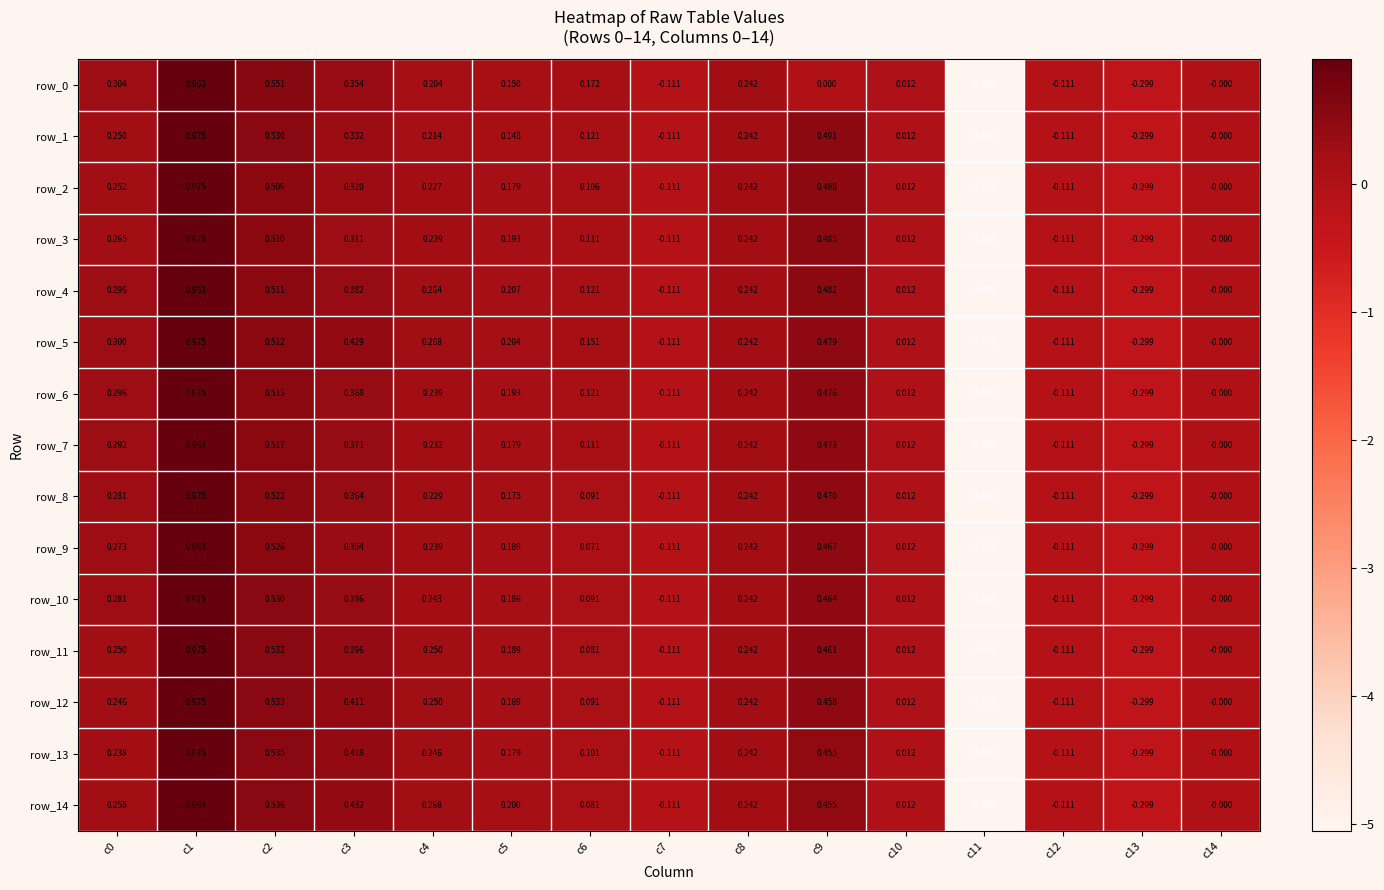

Is the value of row_7 at c12 greater than the value of row_14 at c10?

No